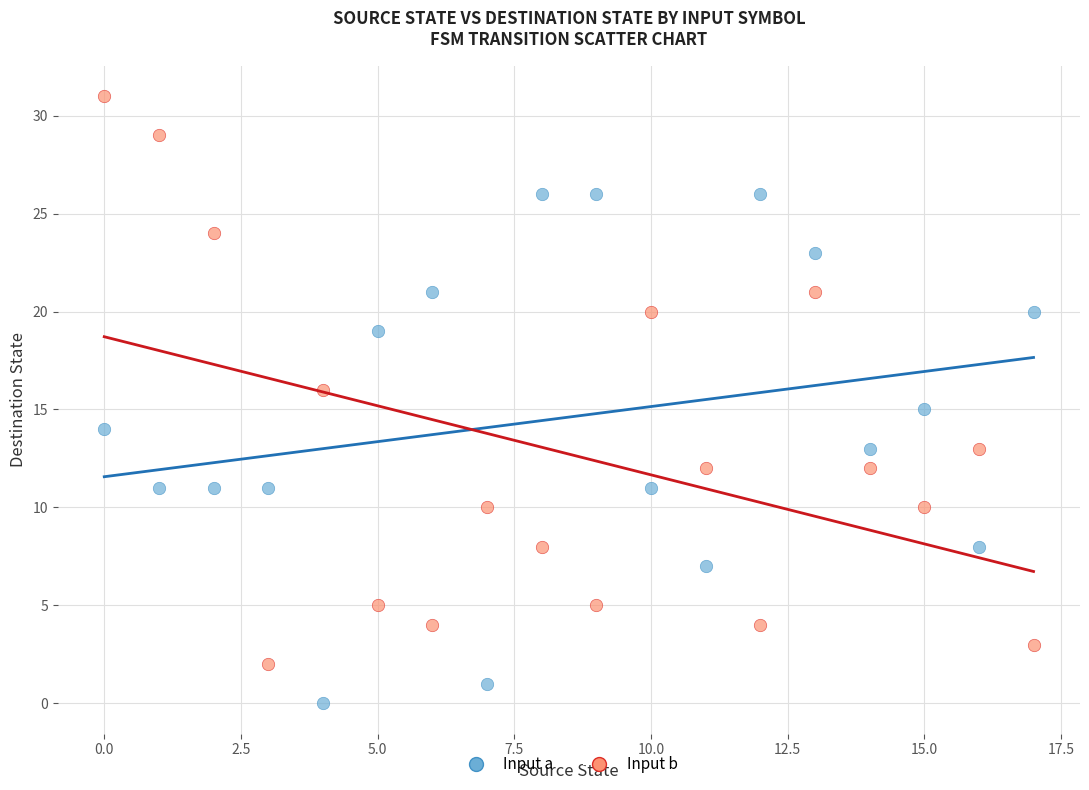

Which series contains the lowest Y value?

Input a